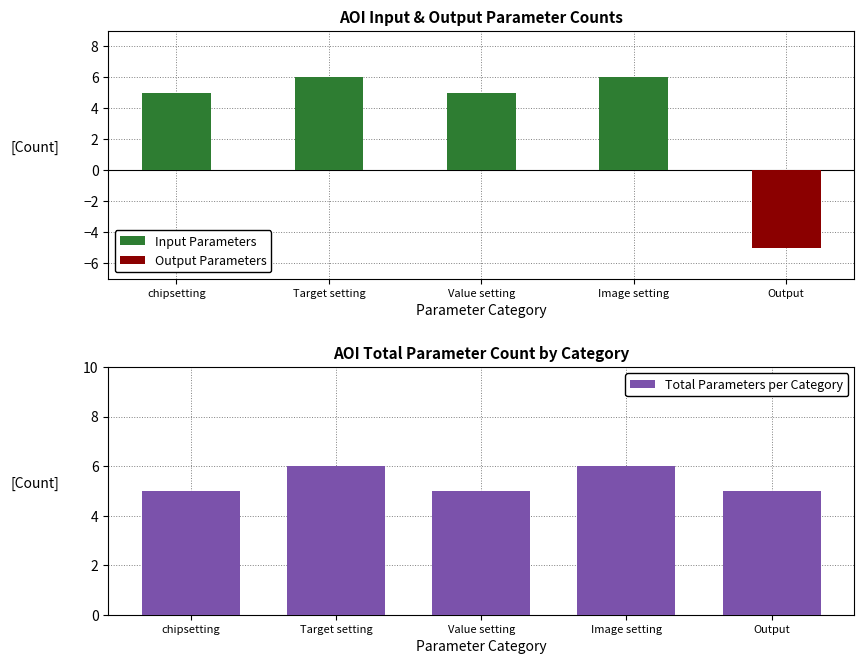

How many values in Input Parameters are above zero?

4